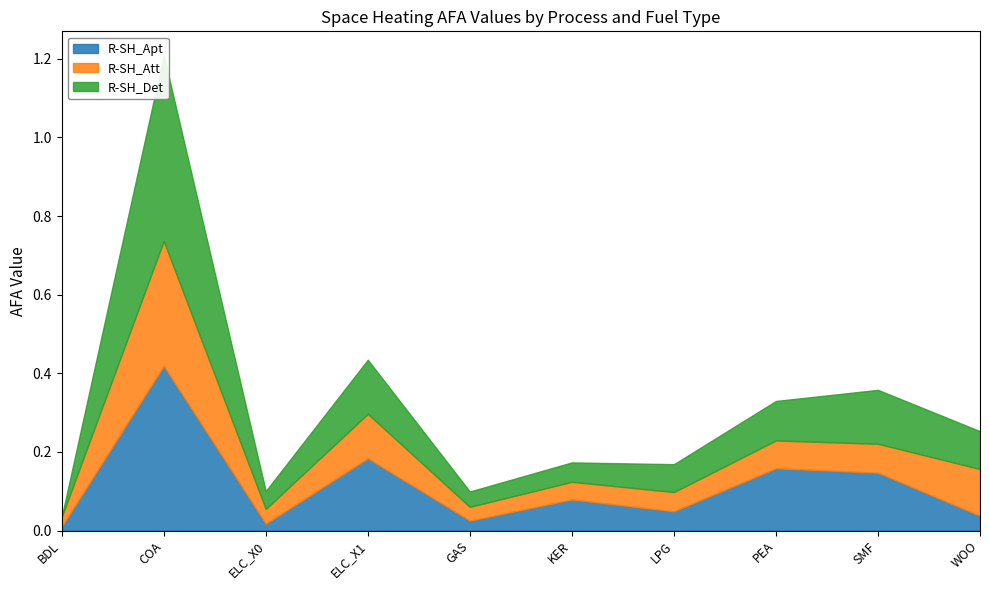

What are all the series names shown in the legend?

R-SH_Apt, R-SH_Att, R-SH_Det